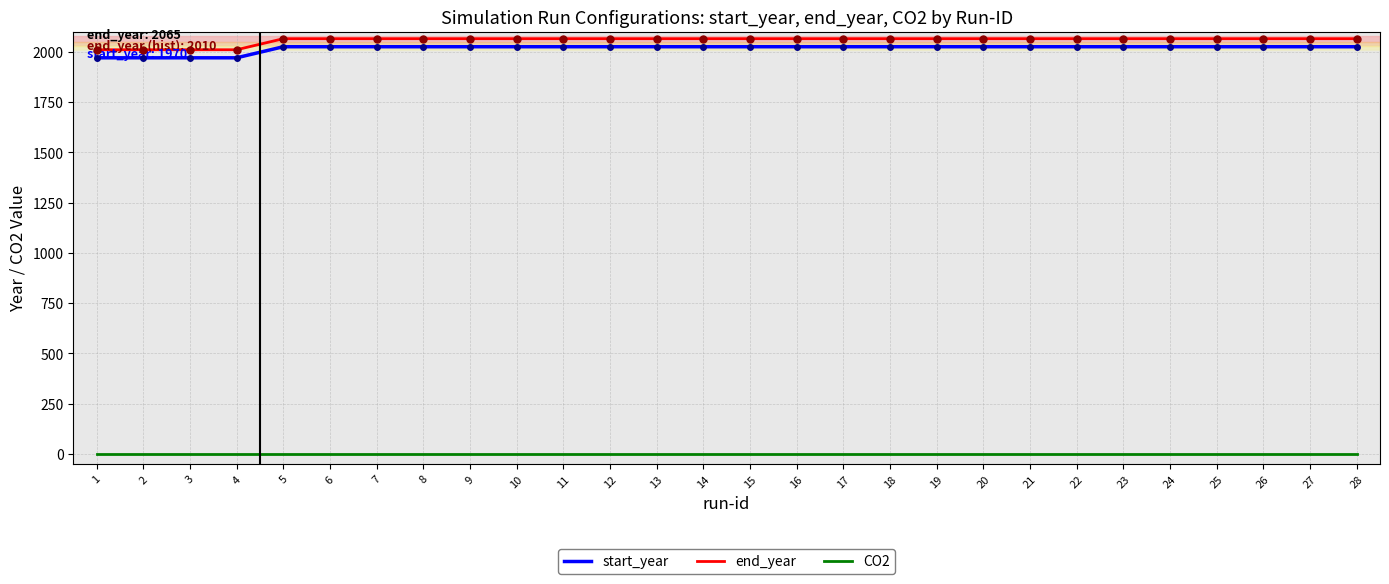

Reading right to left, what are all the values shown in this chart?

start_year: 28=2025	27=2025	26=2025	25=2025	24=2025	23=2025	22=2025	21=2025	20=2025	19=2025	18=2025	17=2025	16=2025	15=2025	14=2025	13=2025	12=2025	11=2025	10=2025	9=2025	8=2025	7=2025	6=2025	5=2025	4=1970	3=1970	2=1970	1=1970
end_year: 28=2065	27=2065	26=2065	25=2065	24=2065	23=2065	22=2065	21=2065	20=2065	19=2065	18=2065	17=2065	16=2065	15=2065	14=2065	13=2065	12=2065	11=2065	10=2065	9=2065	8=2065	7=2065	6=2065	5=2065	4=2010	3=2010	2=2010	1=2010
CO2: 28=0	27=0	26=0	25=0	24=0	23=0	22=0	21=0	20=0	19=0	18=0	17=0	16=0	15=0	14=0	13=0	12=0	11=0	10=0	9=0	8=0	7=0	6=0	5=0	4=0	3=0	2=0	1=0